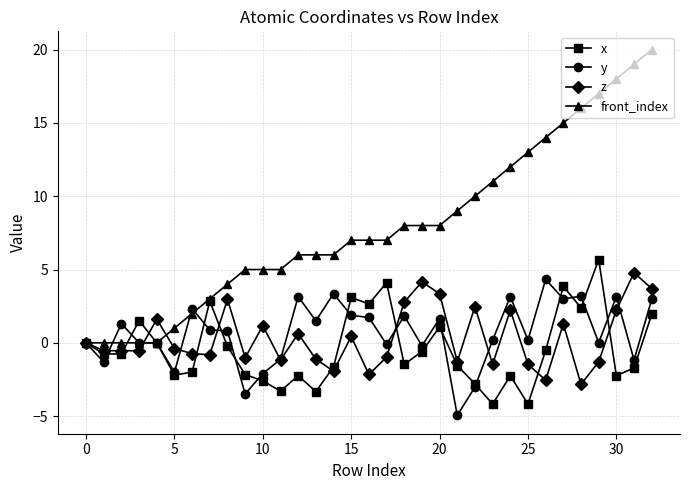

What is the difference between the maximum and minimum values in the z series?

7.6